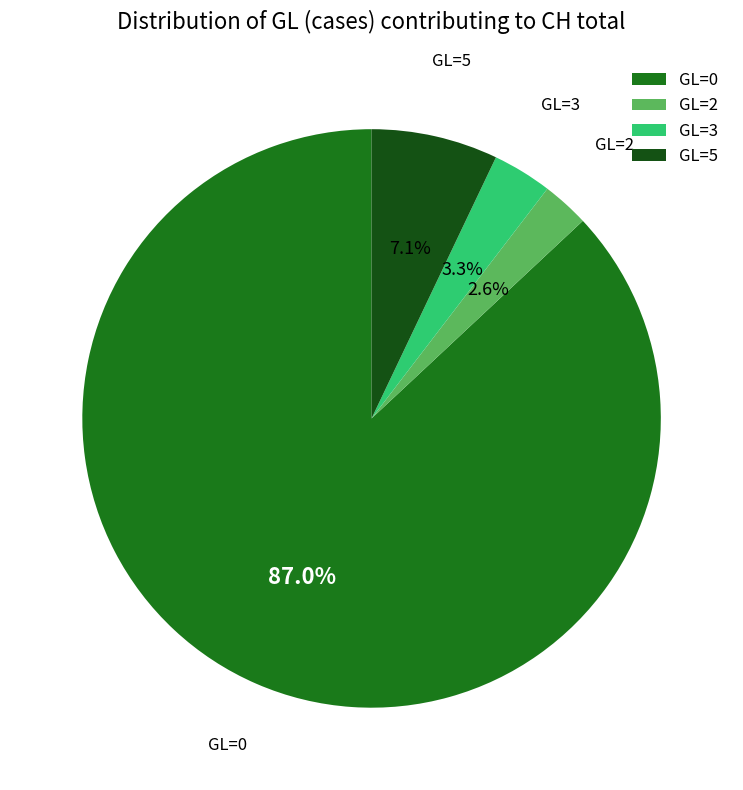

What percentage is NOT represented by GL=5?

92.9%